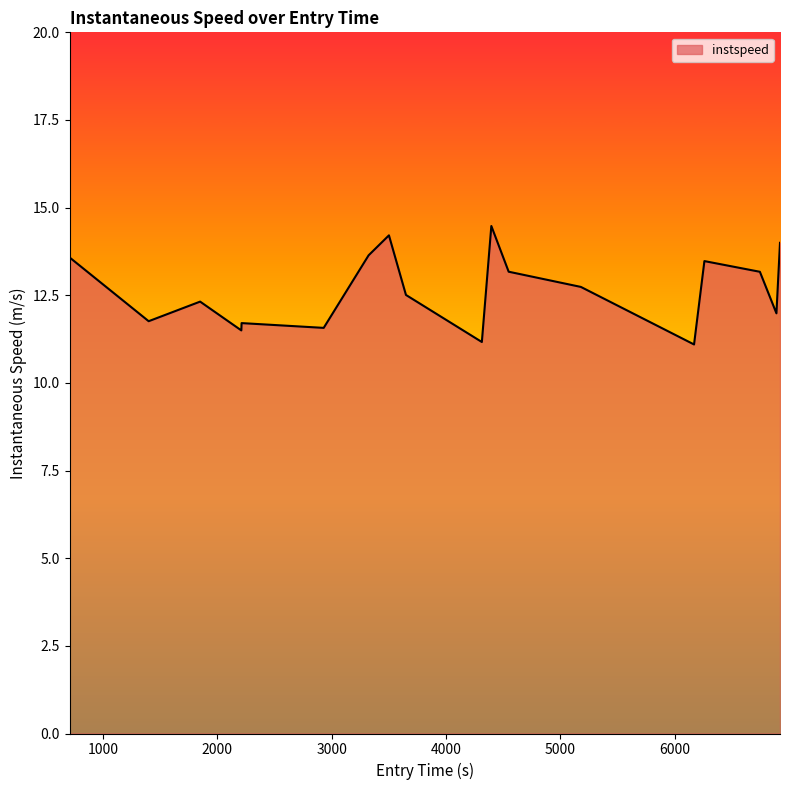

What is the minimum value shown in the chart?

11.1